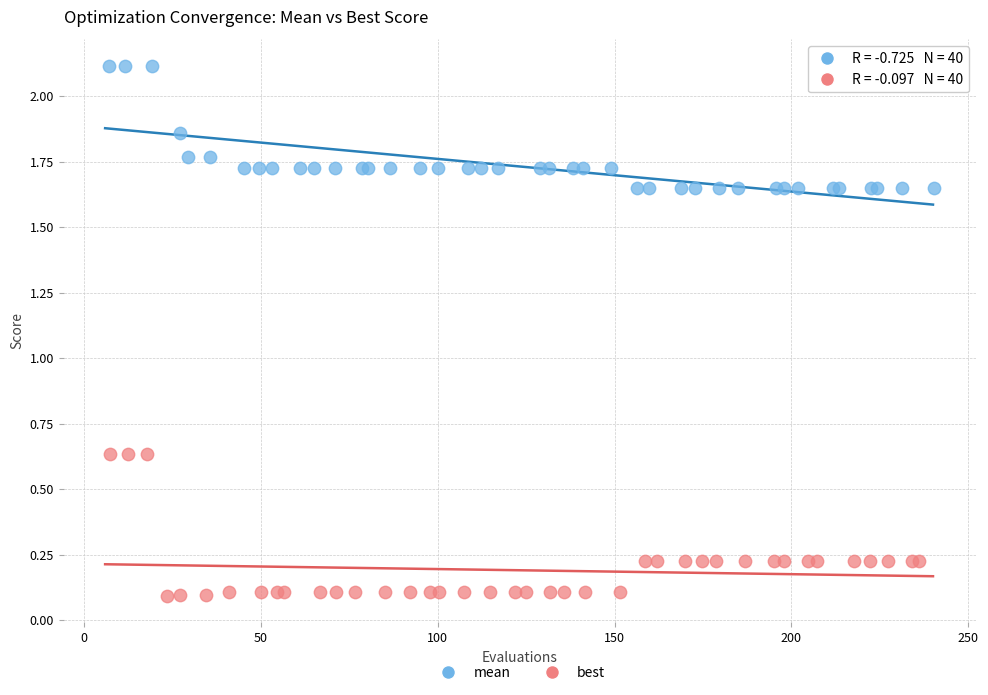

What are all the series names shown in the legend?

mean, best